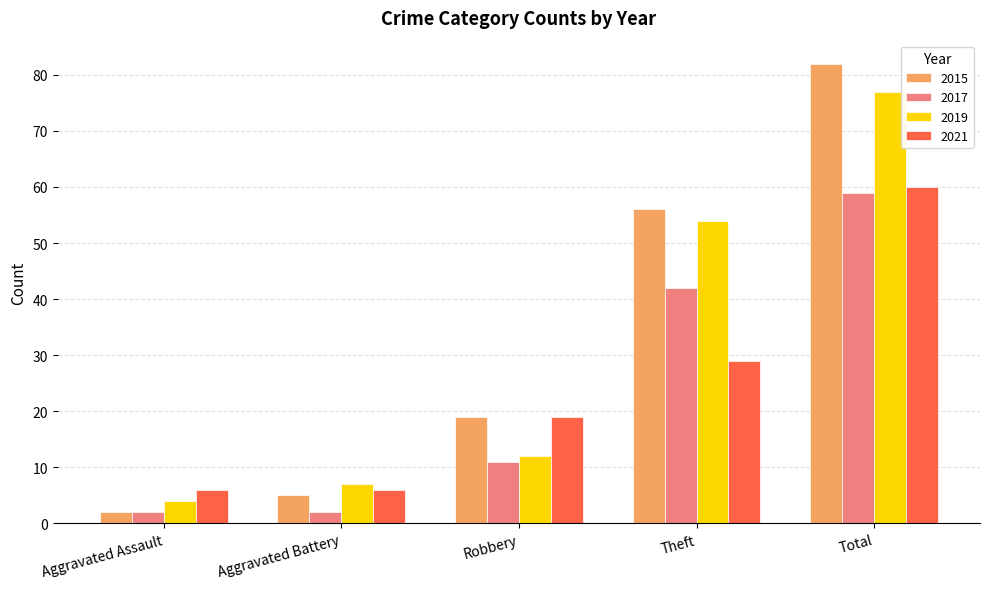

Rank the series by their maximum value, from highest to lowest.

2015, 2019, 2021, 2017